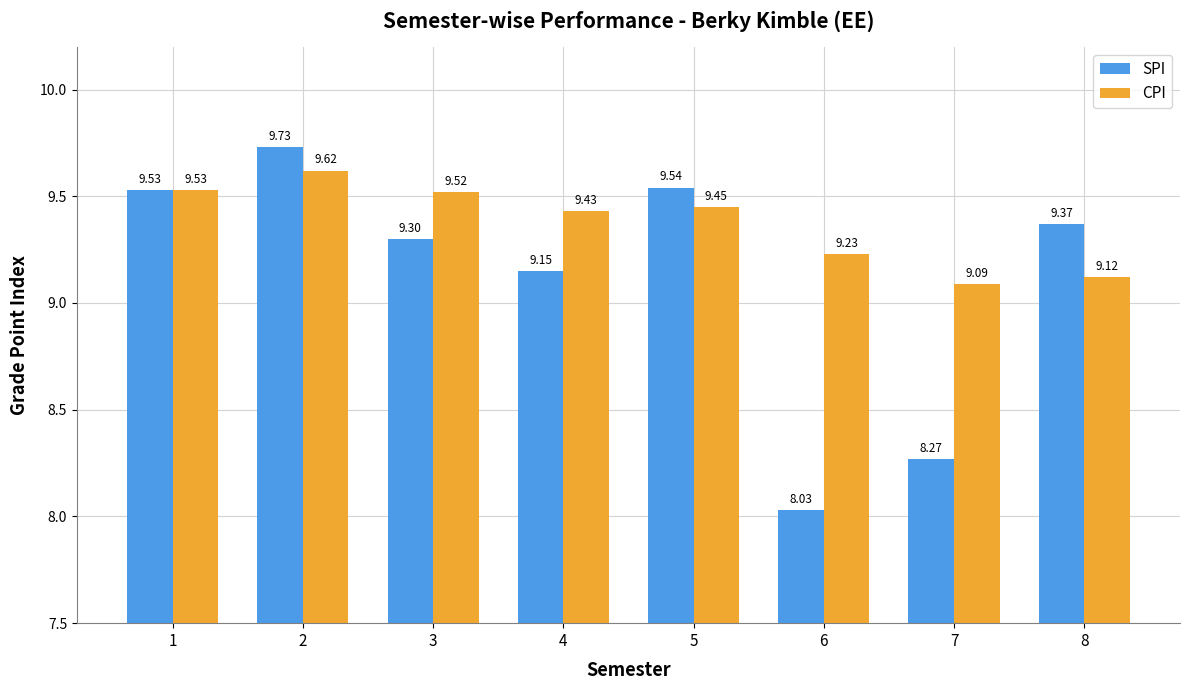

What is the minimum value for CPI?

9.1